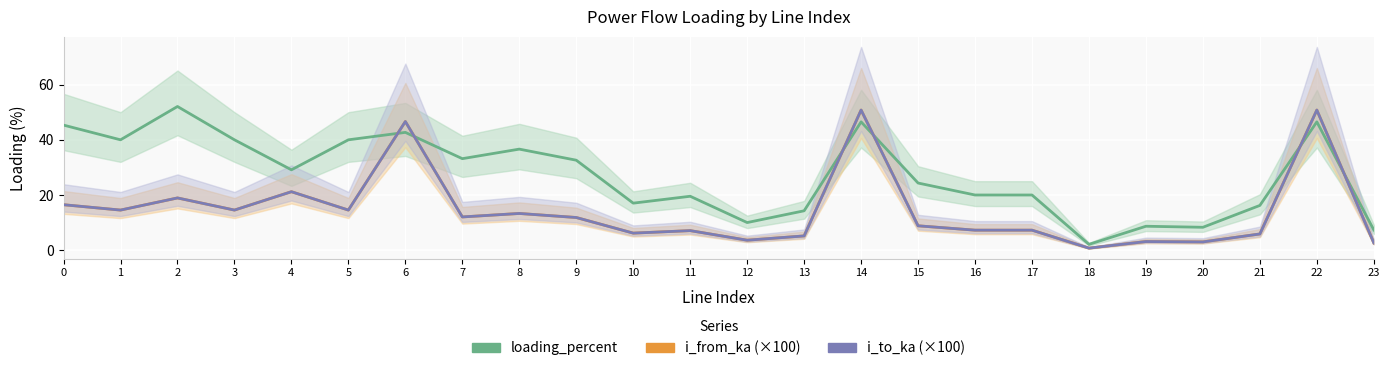

Which series has the largest total across all categories?

loading_percent